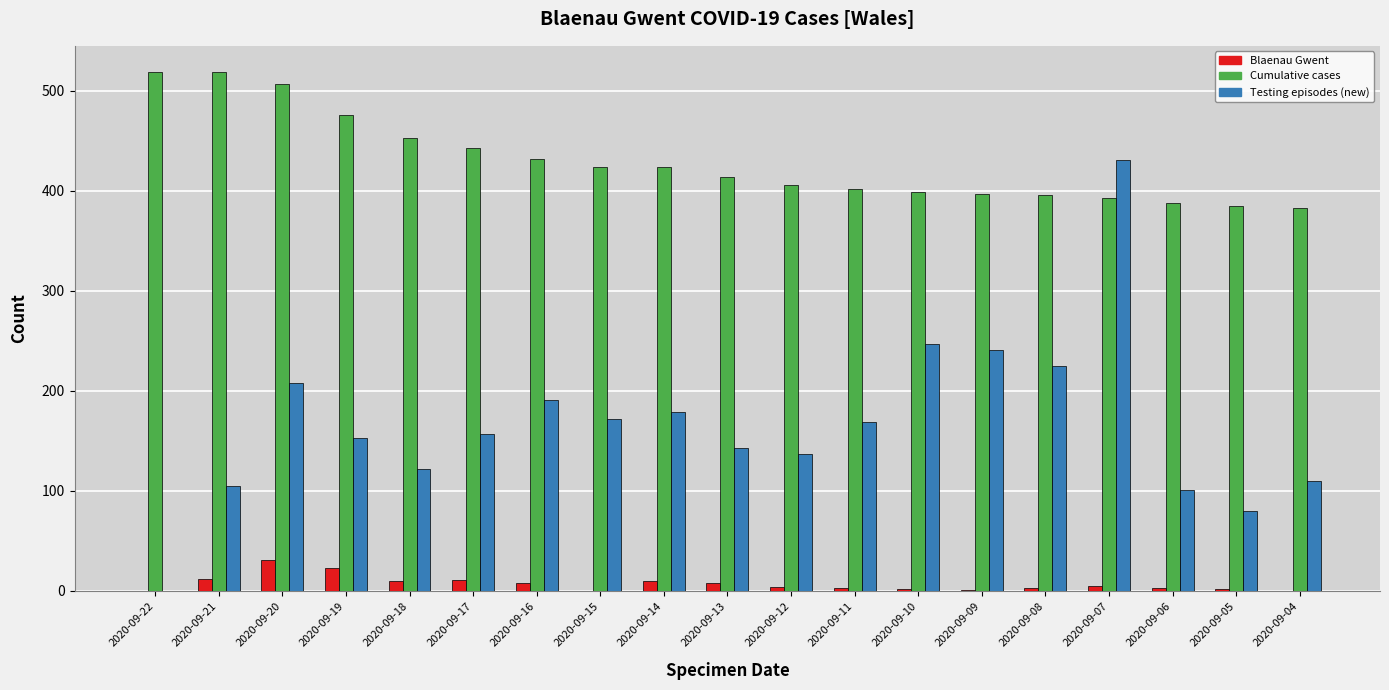

The value of Cumulative cases at 2020-09-18 is 453. True or false?

True